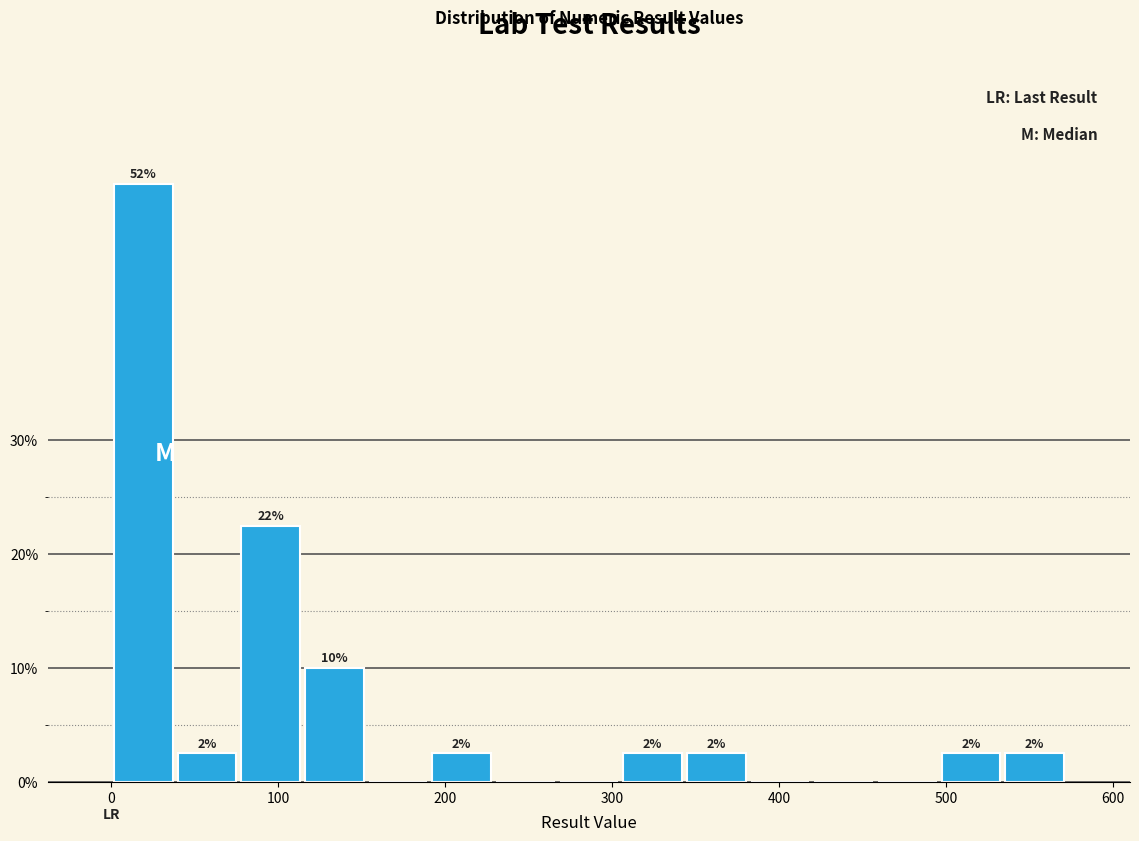

Around what value on the x-axis is the tallest bar? Give the approximate position of its centre, as read against the axis.

20